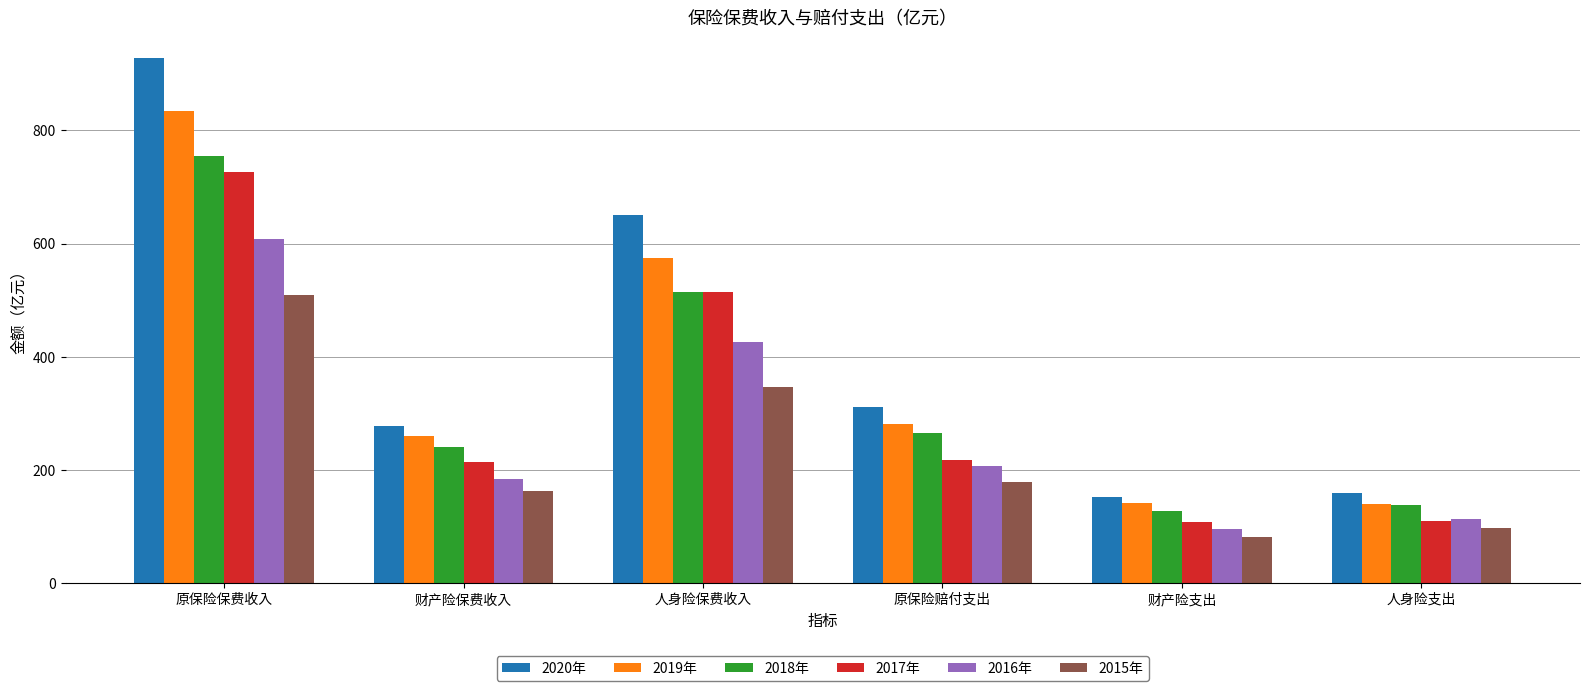

What is the maximum value for 2019年?

835.2